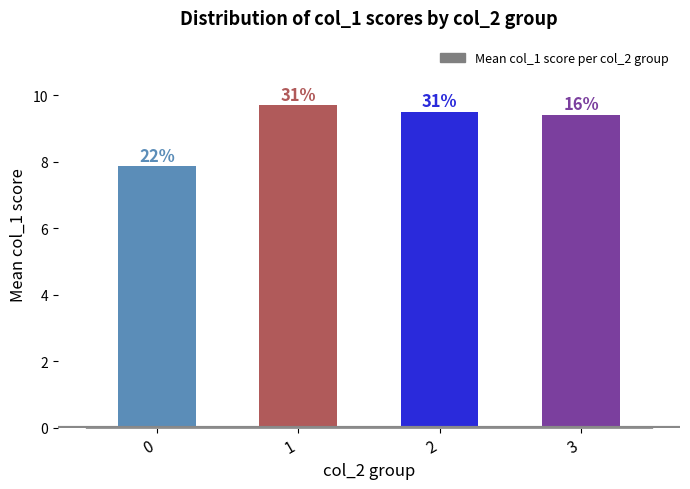

How many bars are there in total?

4